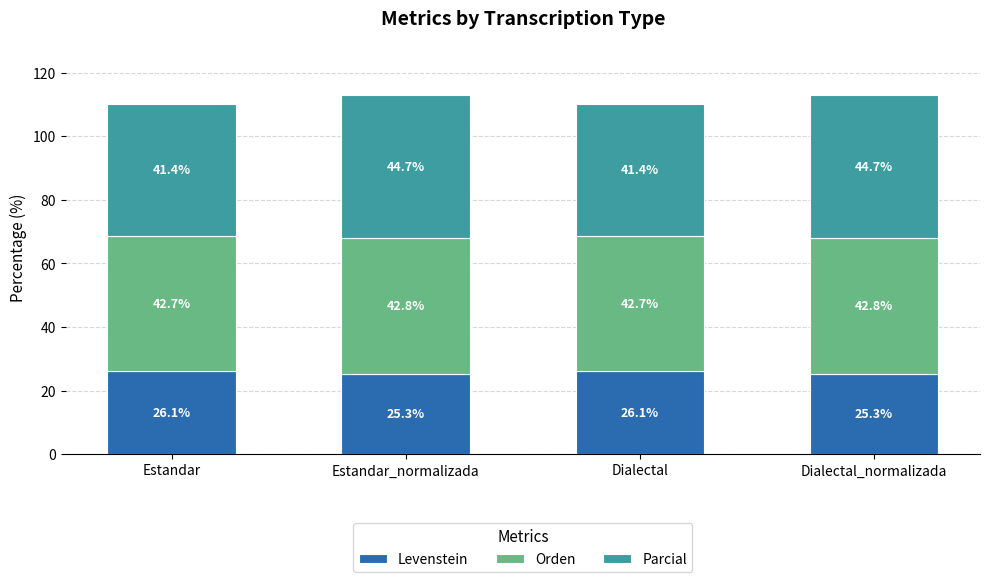

How many bars are there in total?

4